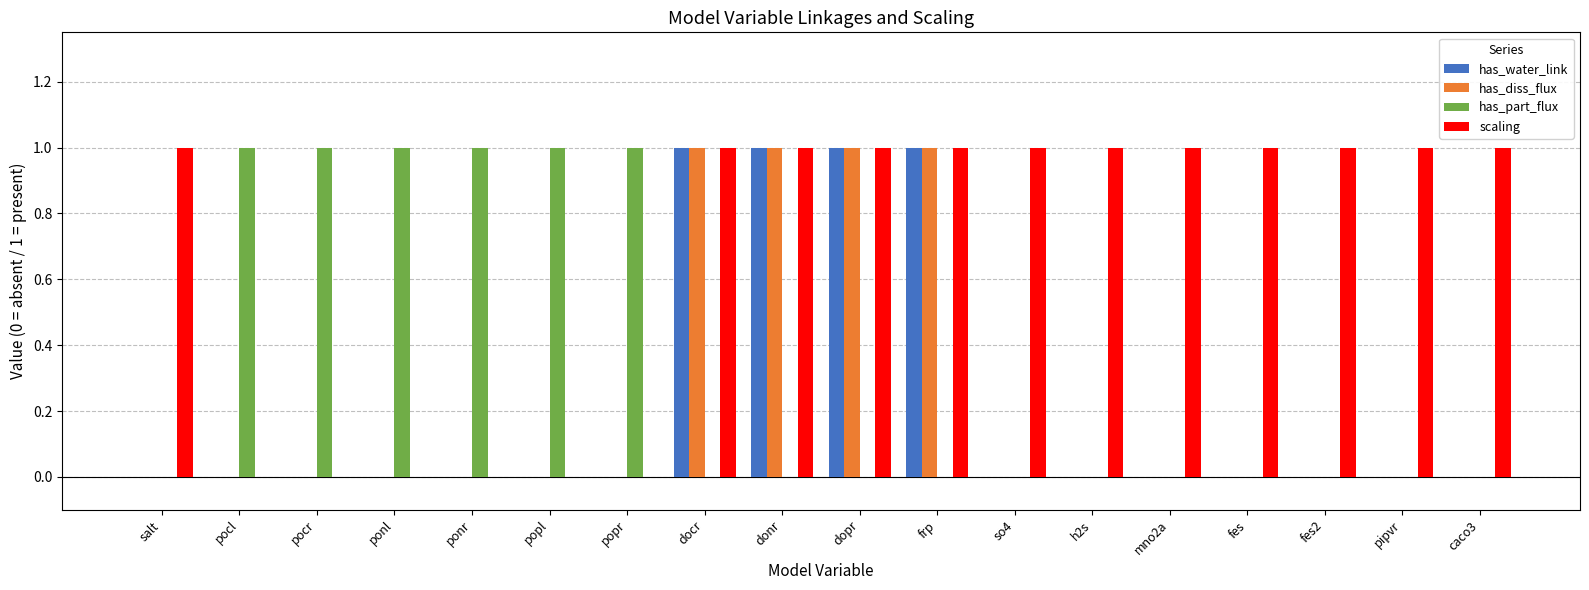

Which series has the largest total across all categories?

scaling